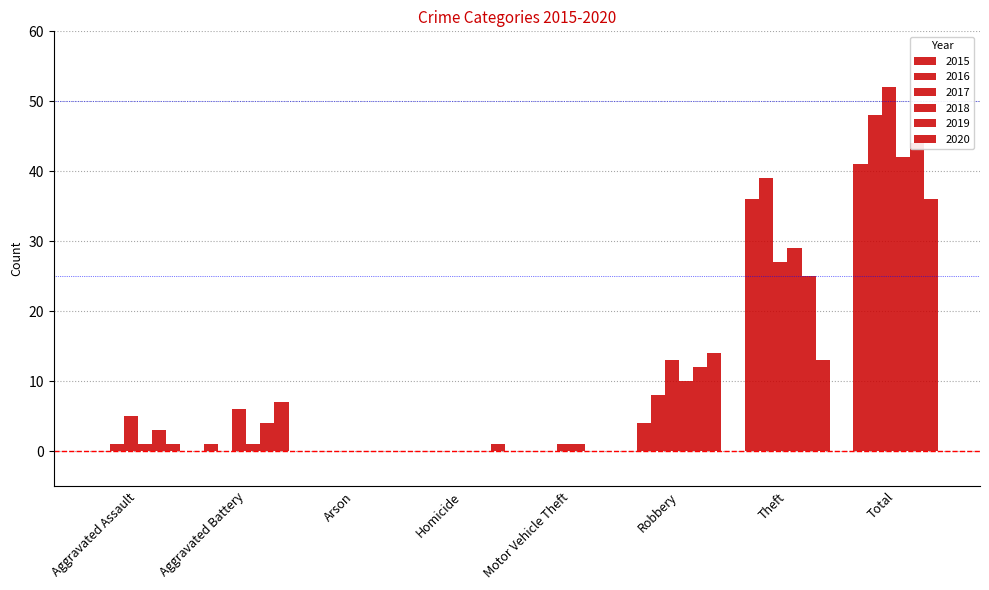

How many bars are there in each group?

6